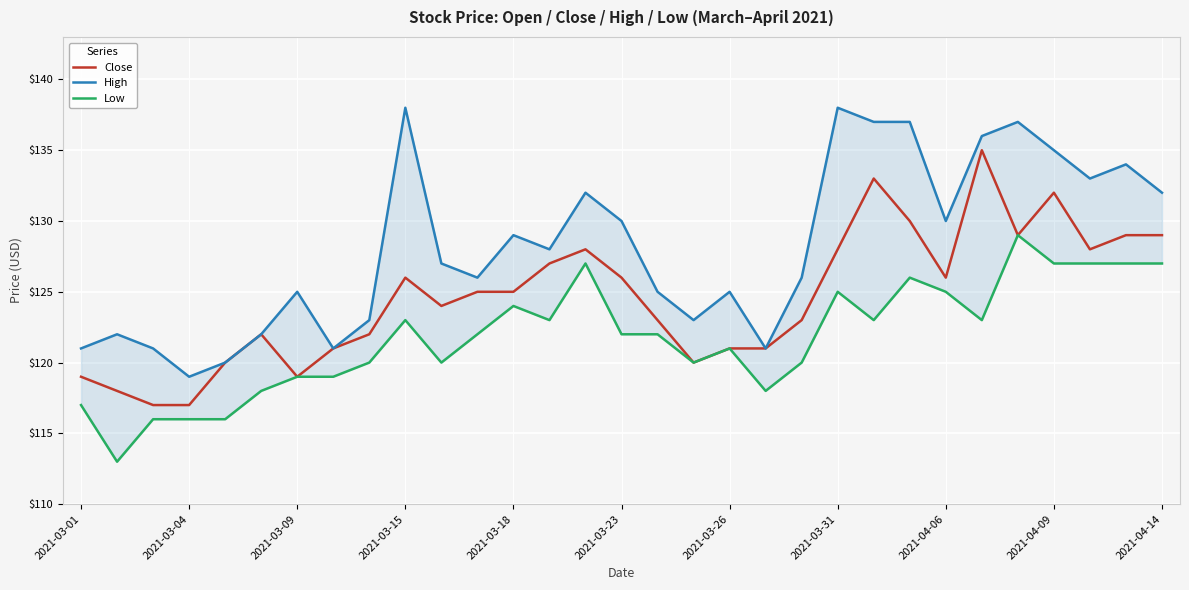

What is the minimum value for Close?

117